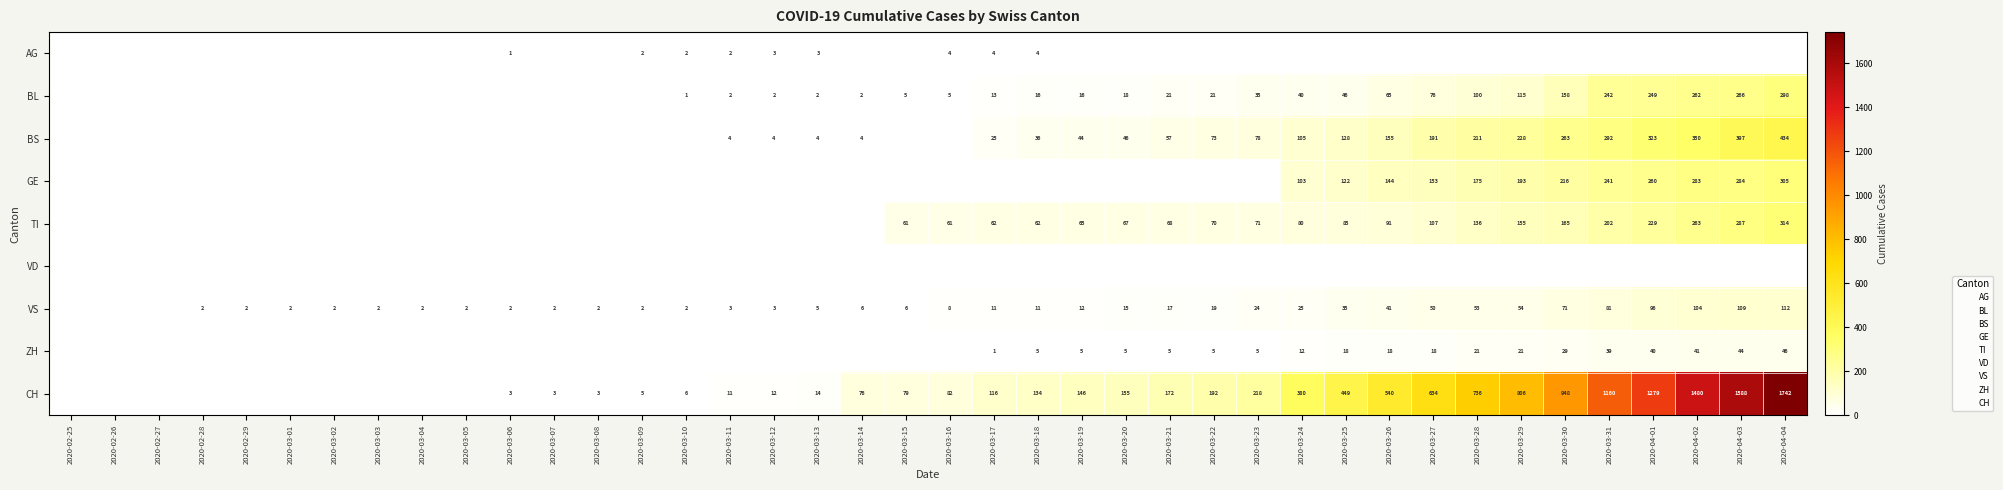

List the series in order of their peak value, highest first.

CH, BS, TI, GE, BL, VS, ZH, AG, VD